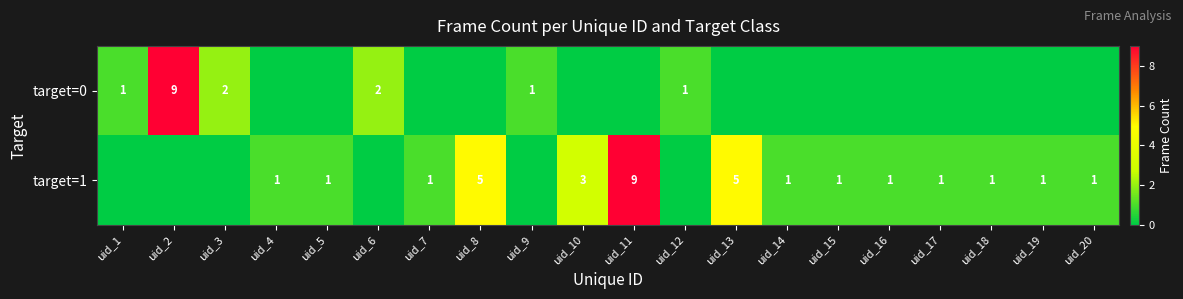

What is the total value across all series at uid_16?

1